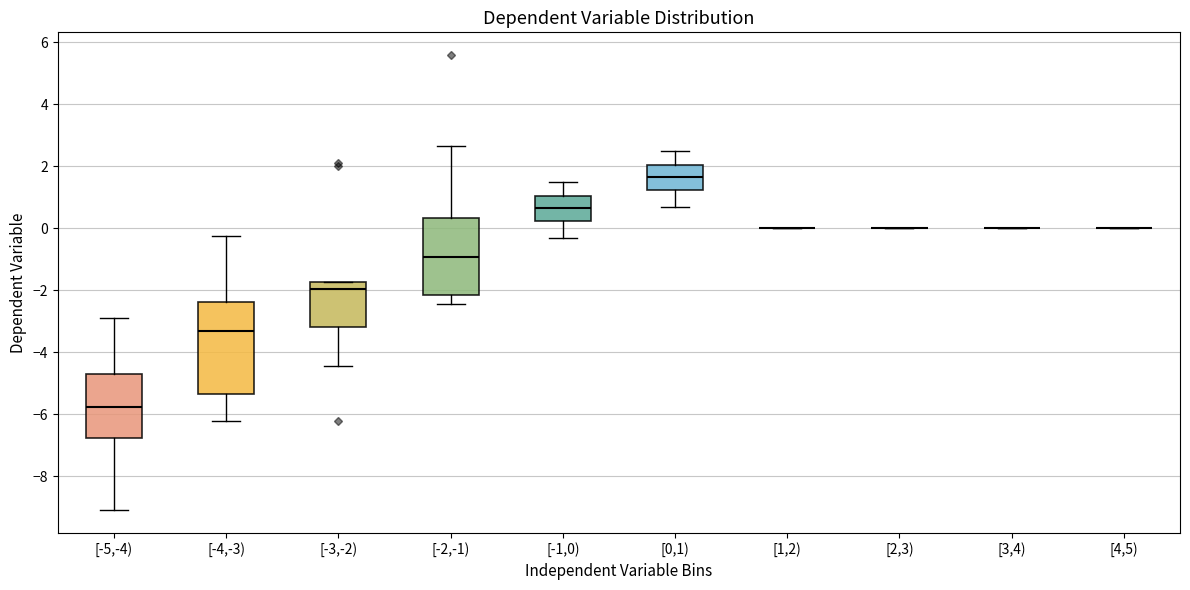

Reading left to right, transcribe this box plot: for each box, give where its median line is, the range the box spans, and where its two whiskers end, as read against the y-axis. The values are not printed on the chart, so give them approximately, as read against the axis.

[-5,-4): median -5.8, box -6.8 to -4.6, whiskers -9.0 to -2.8
[-4,-3): median -3.2, box -5.4 to -2.4, whiskers -6.2 to -0.2
[-3,-2): median -2.0, box -3.2 to -1.8, whiskers -4.4 to -1.8
[-2,-1): median -1.0, box -2.2 to 0.4, whiskers -2.4 to 2.6
[-1,0): median 0.6, box 0.2 to 1.0, whiskers -0.2 to 1.6
[0,1): median 1.6, box 1.2 to 2.0, whiskers 0.8 to 2.6
[1,2): box collapsed to a line at 0.0, whiskers 0.0 to 0.0
[2,3): box collapsed to a line at 0.0, whiskers 0.0 to 0.0
[3,4): box collapsed to a line at 0.0, whiskers 0.0 to 0.0
[4,5): box collapsed to a line at 0.0, whiskers 0.0 to 0.0